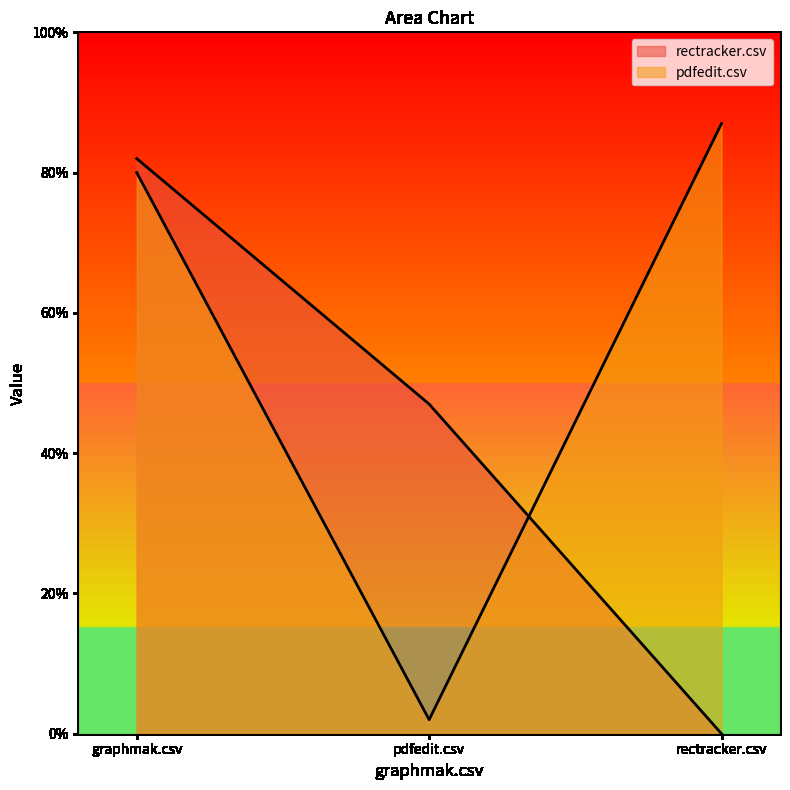

The pdfedit.csv series shows 0.0 at pdfedit.csv. True or false?

False